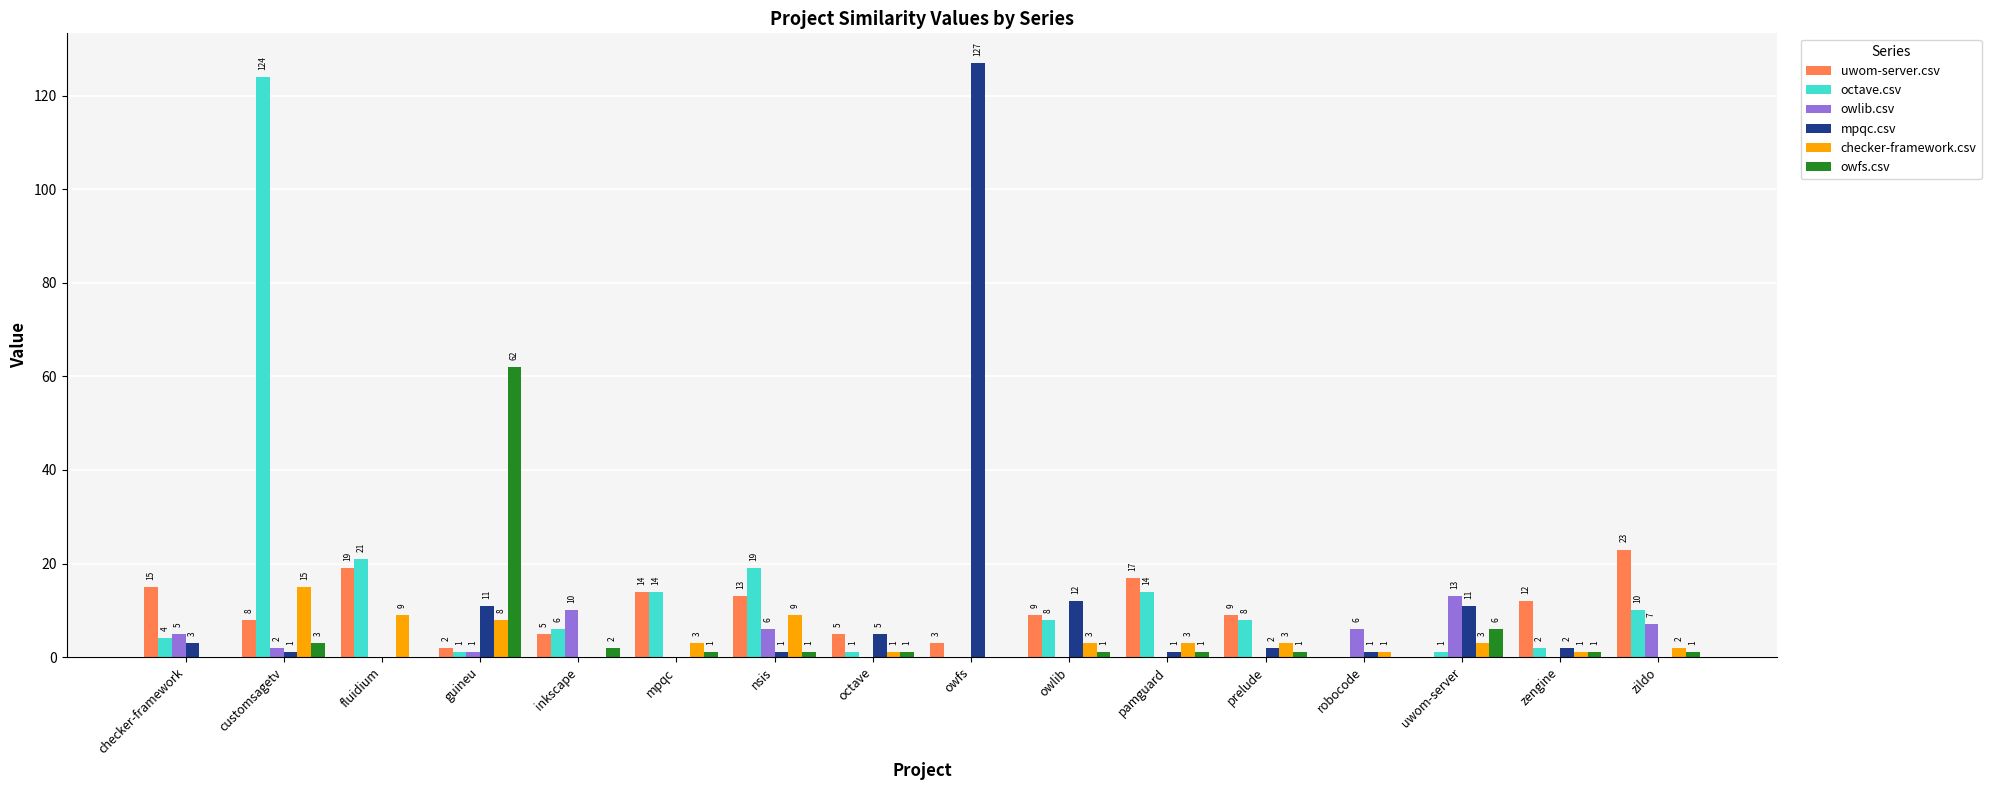

Which series changed the most between octave and pamguard?

octave.csv